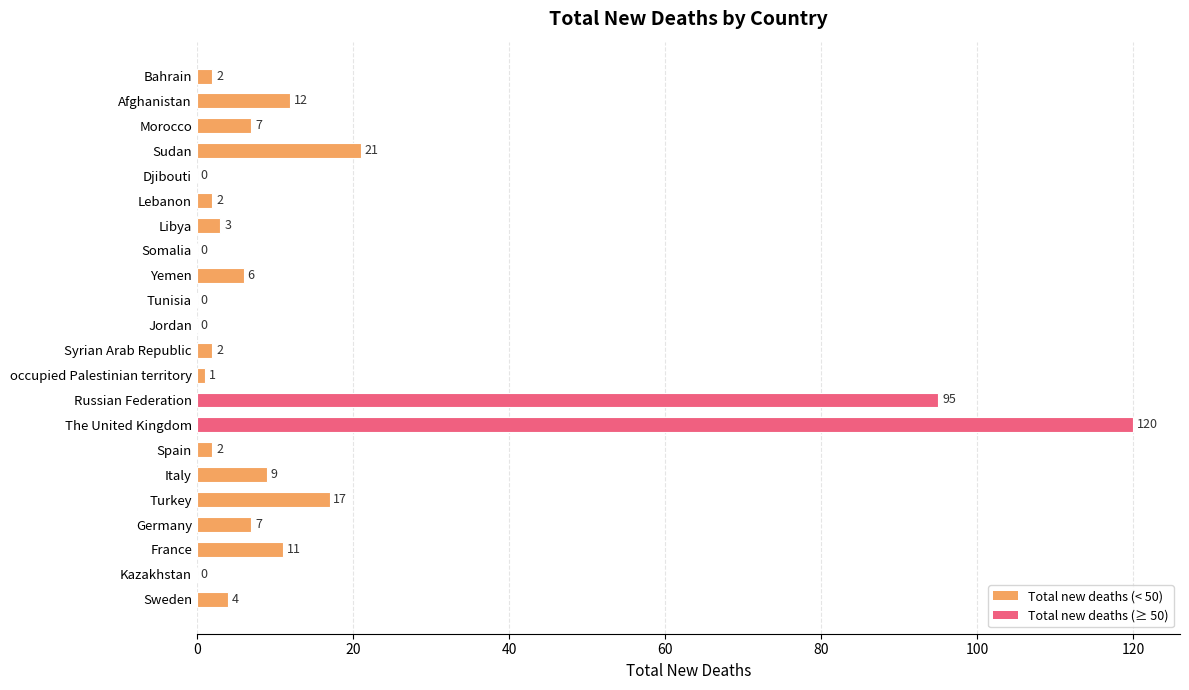

Between Sudan and Jordan, which is larger?

Sudan